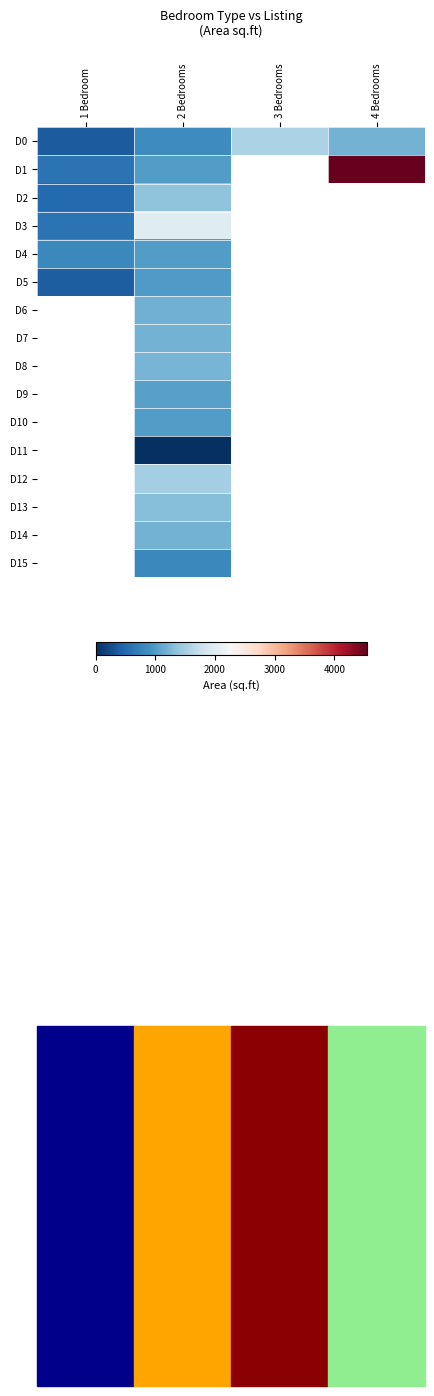

Between 2 Bedrooms and 3 Bedrooms, which is larger?

3 Bedrooms